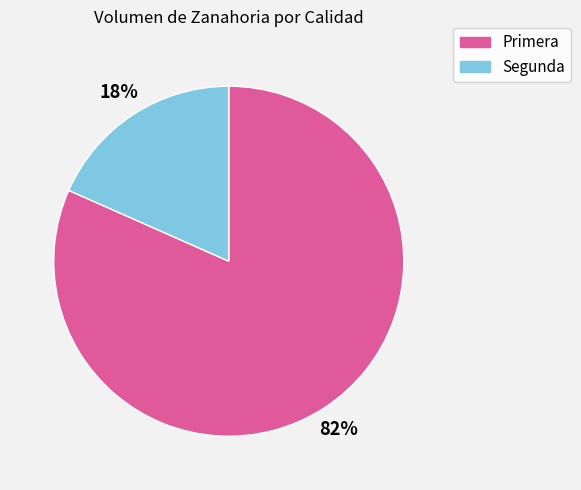

Is the sum of Segunda and Primera greater than half?

Yes